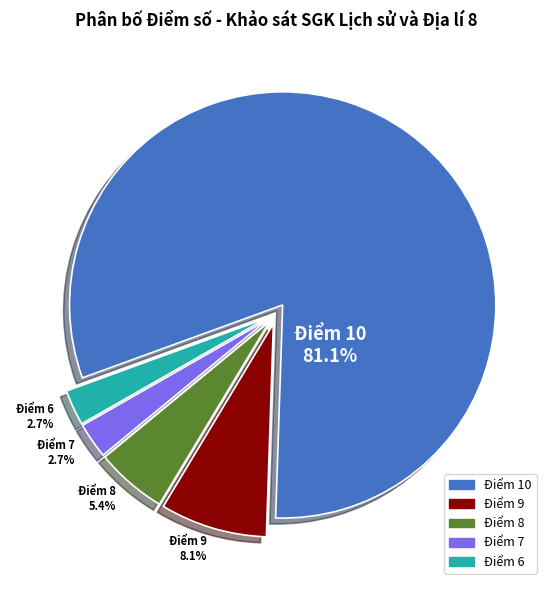

How many segments does this pie chart have?

5